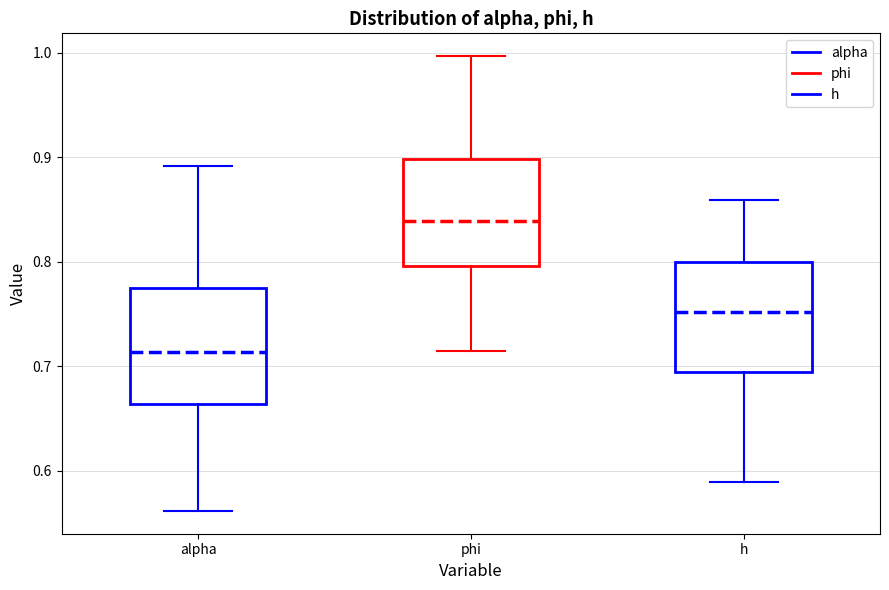

Reading left to right, transcribe this box plot: for each box, give where its median line is, the range the box spans, and where its two whiskers end, as read against the y-axis. The values are not printed on the chart, so give them approximately, as read against the axis.

alpha: median 0.71, box 0.66 to 0.77, whiskers 0.56 to 0.89
phi: median 0.84, box 0.80 to 0.90, whiskers 0.71 to 1.00
h: median 0.75, box 0.69 to 0.80, whiskers 0.59 to 0.86